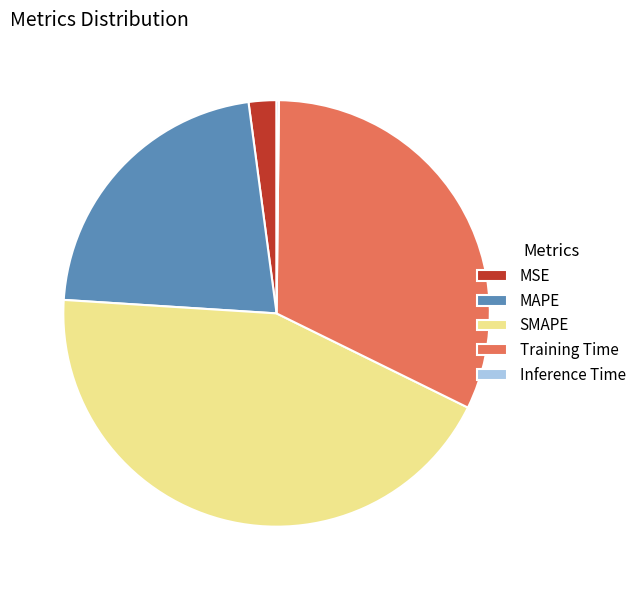

Which category has the biggest portion of the pie?

SMAPE